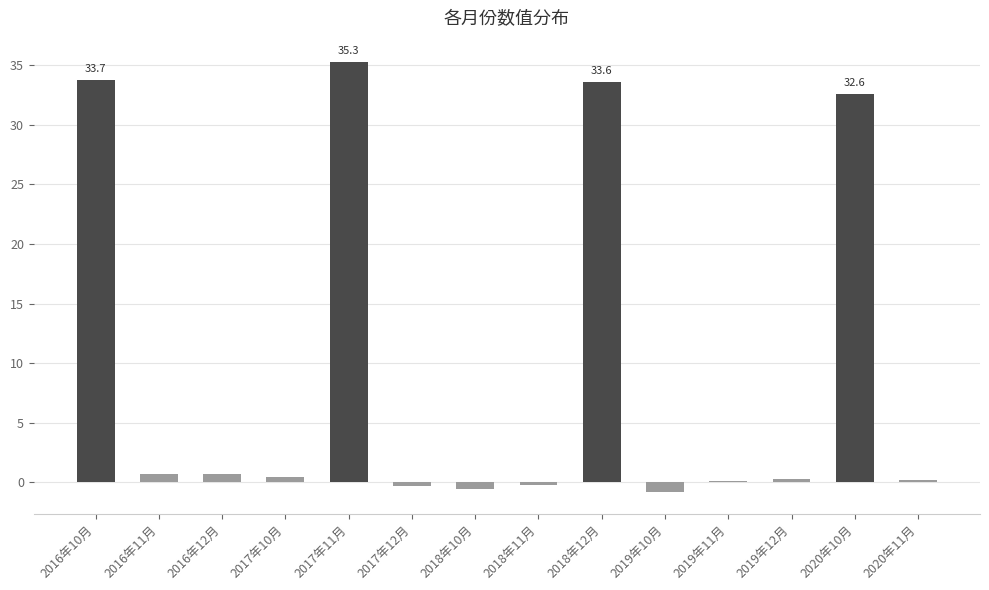

At which label does the data first exceed 0?

2016年10月